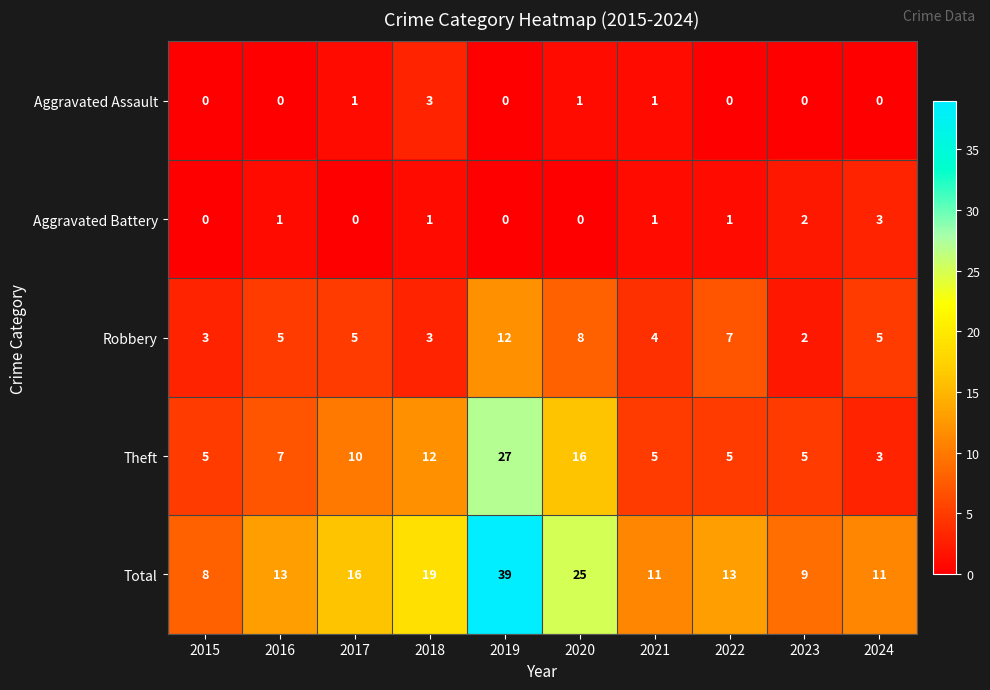

What is the total value across all series at 2021?

22